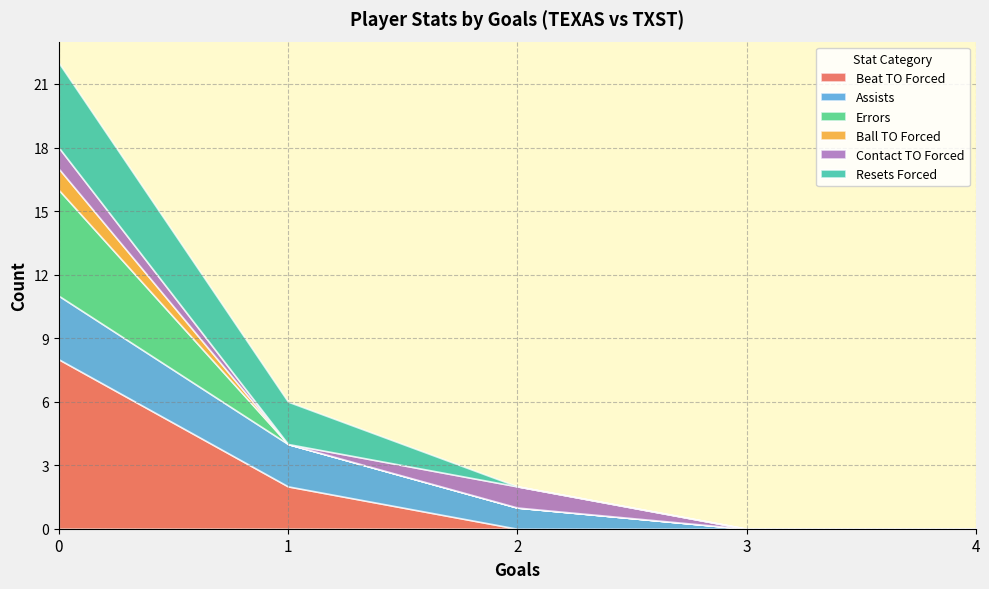

What is the highest value of the Beat TO Forced series?

8